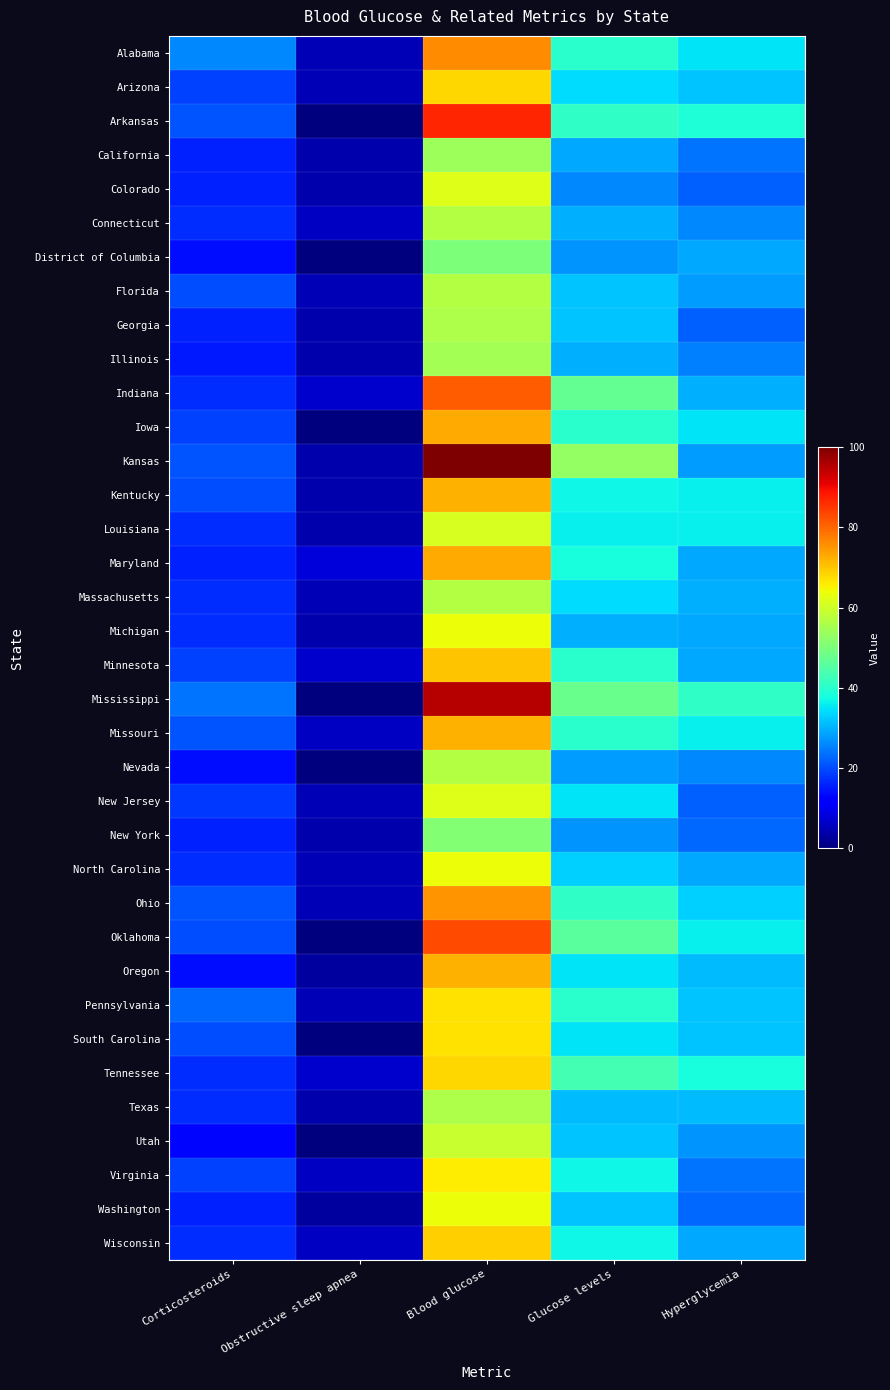

What is the total value across all series at Obstructive sleep apnea?

139